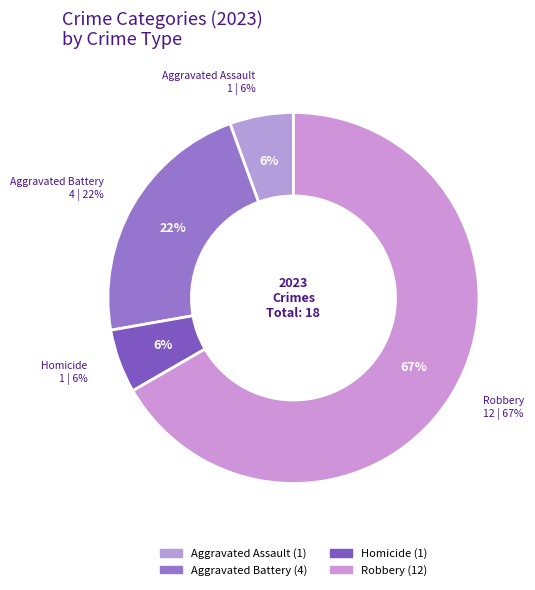

Which slice represents more than half of the pie?

Robbery